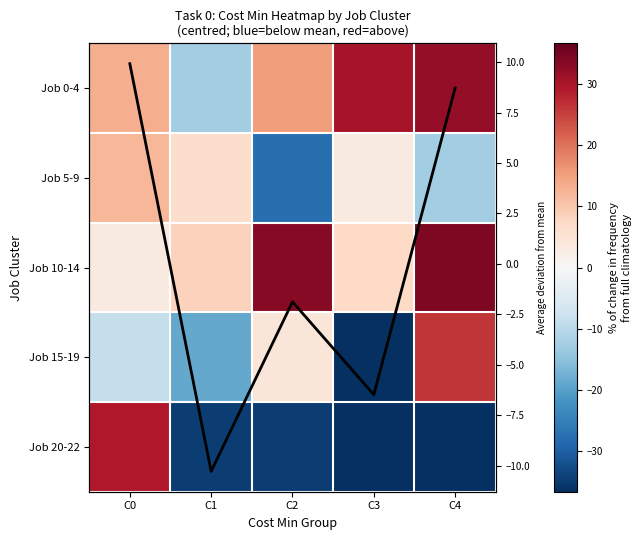

What is the difference between the maximum and second lowest values in the Job 10-14 series?

27.0